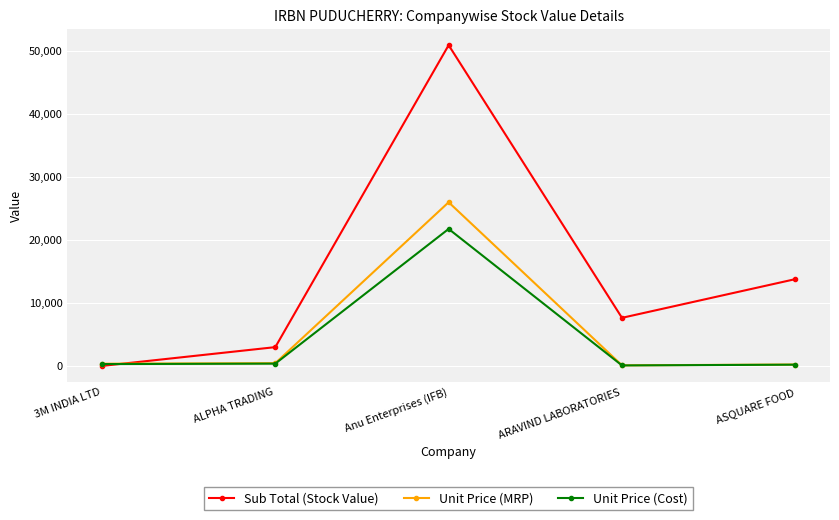

At which category is the sum across all series the highest?

Anu Enterprises (IFB)